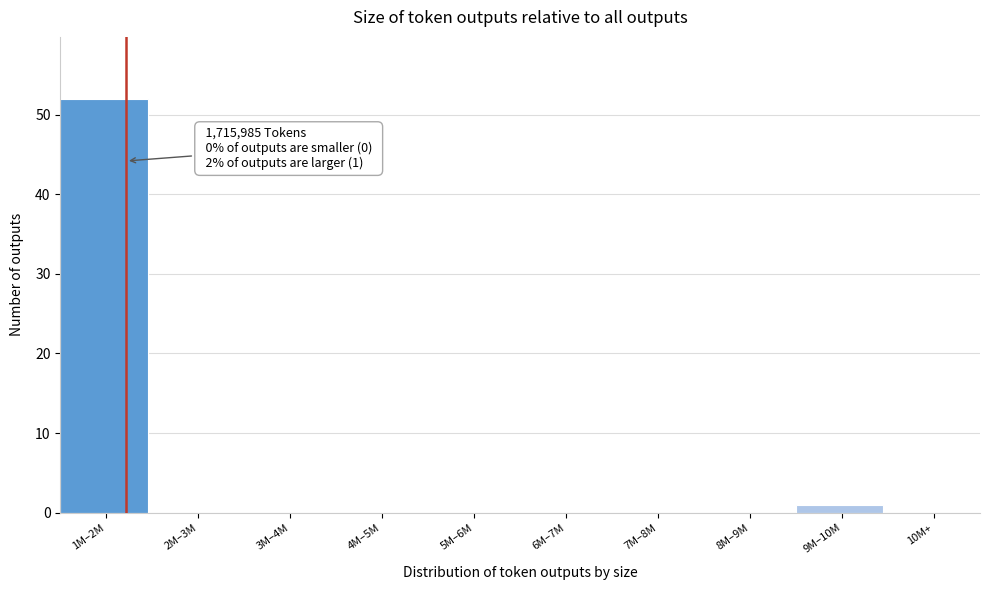

Reading left to right, transcribe all the data shown in this chart.

1M–2M=52	2M–3M=0	3M–4M=0	4M–5M=0	5M–6M=0	6M–7M=0	7M–8M=0	8M–9M=0	9M–10M=1	10M+=0